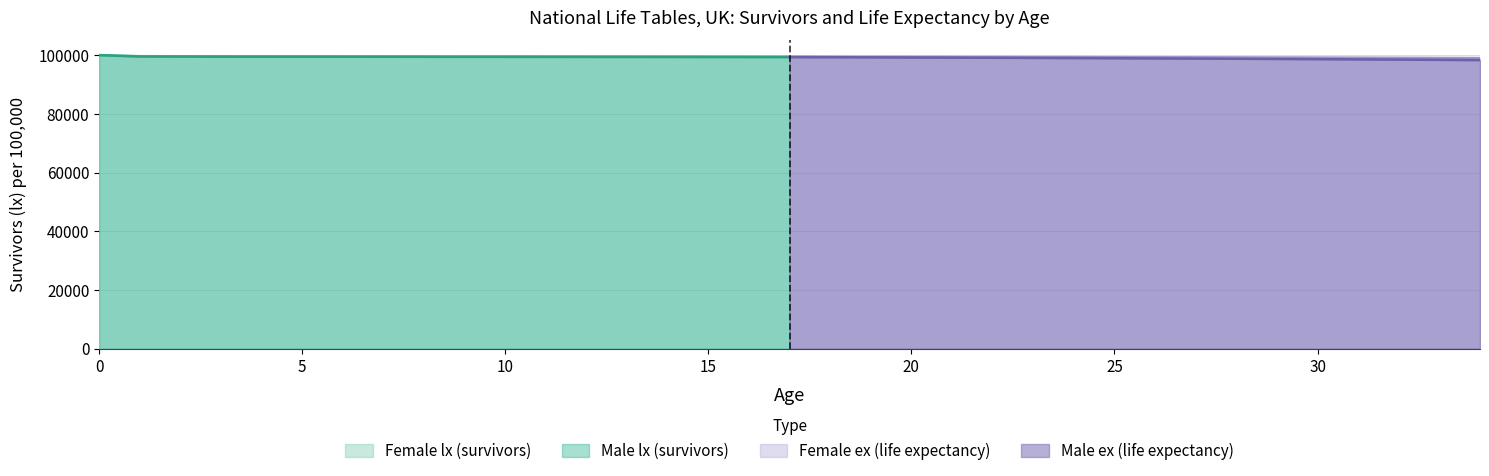

Which series has the largest range (max minus min)?

Male lx (survivors)